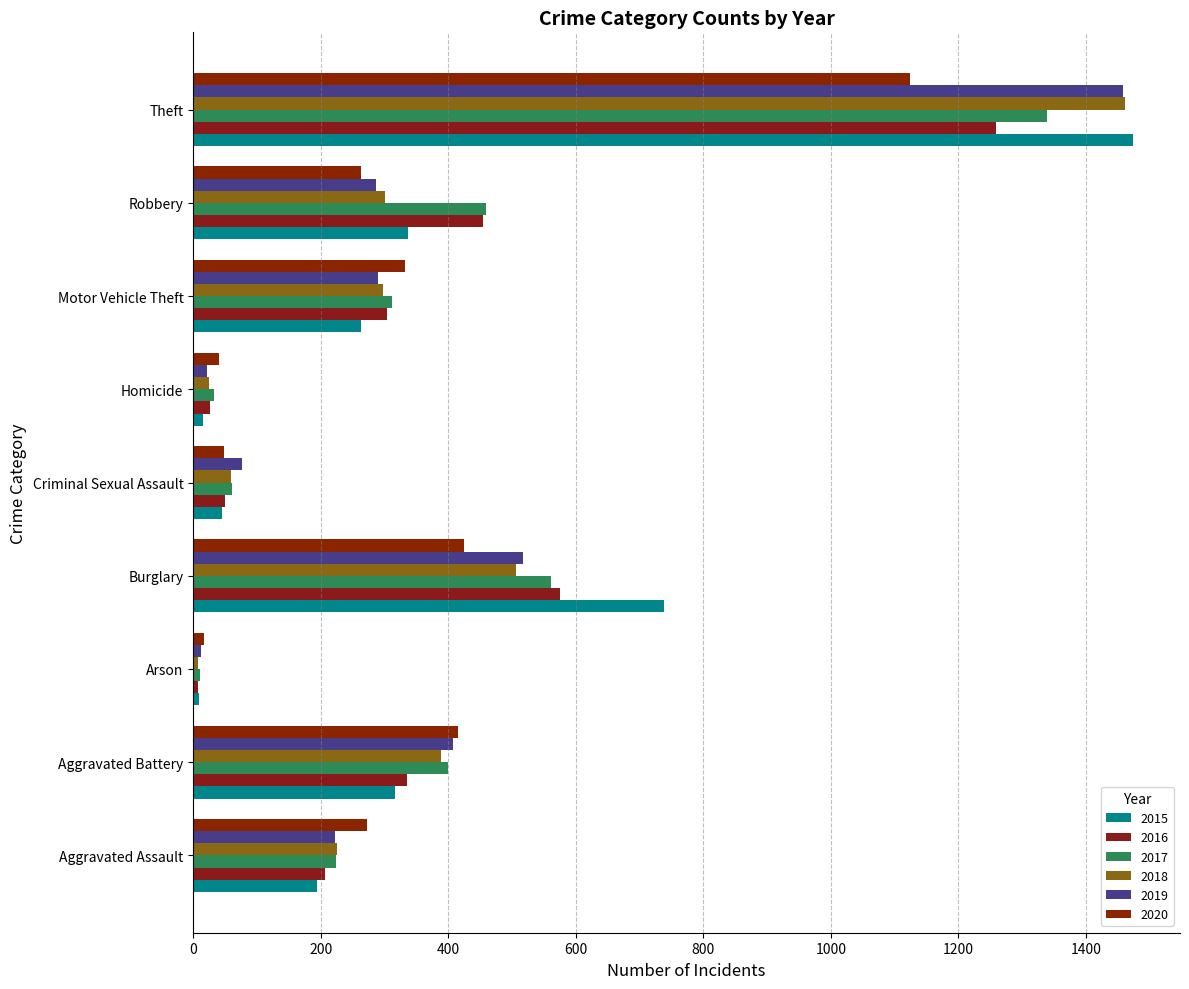

What is the difference between the 2019 values at Criminal Sexual Assault and Aggravated Battery?

330